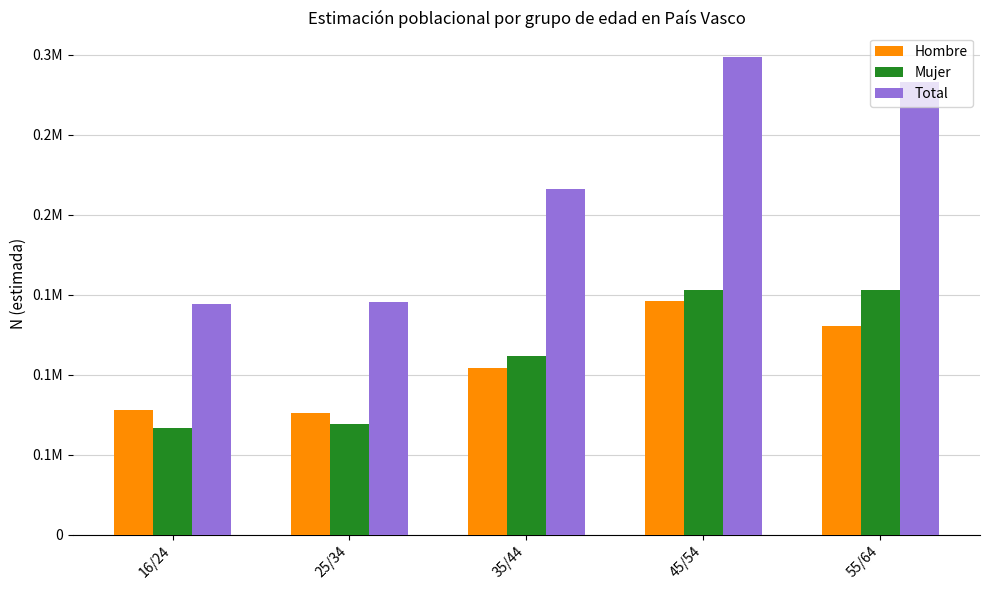

Read the Hombre value at 16/24, to the nearest 100.

77800